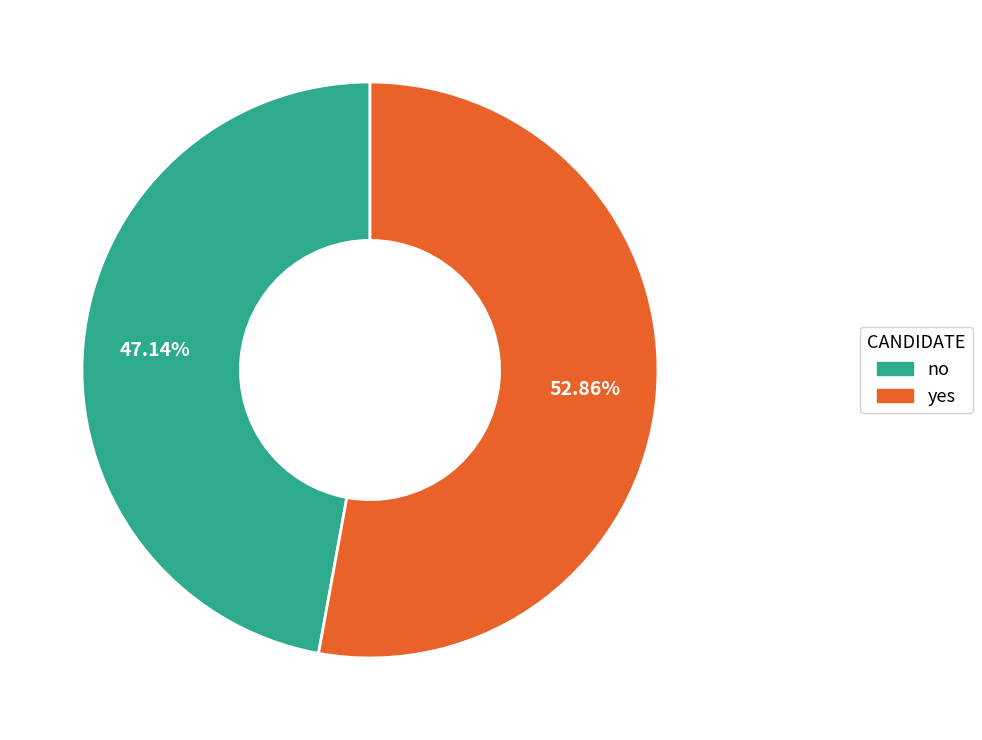

To the nearest percent, what is the difference between the largest and smallest slice percentages?

6%